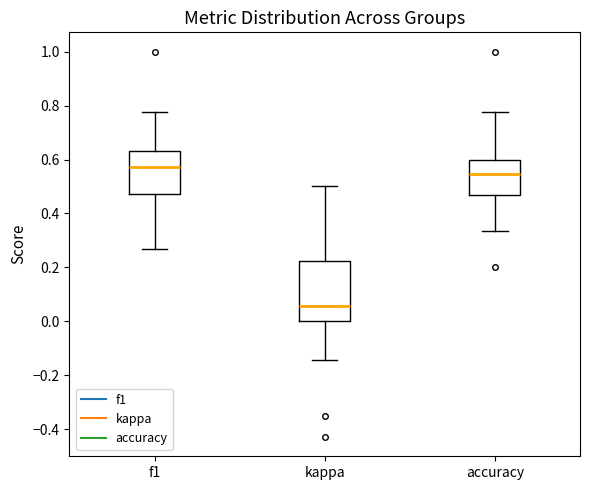

Reading left to right, read every box against the y-axis: the position of its median line, the range the box covers, and the ends of its whiskers. The values are not printed on the chart, so give them approximately, as read against the axis.

f1: median 0.58, box 0.48 to 0.64, whiskers 0.26 to 0.78
kappa: median 0.06, box 0.00 to 0.22, whiskers -0.14 to 0.50
accuracy: median 0.54, box 0.46 to 0.60, whiskers 0.34 to 0.78